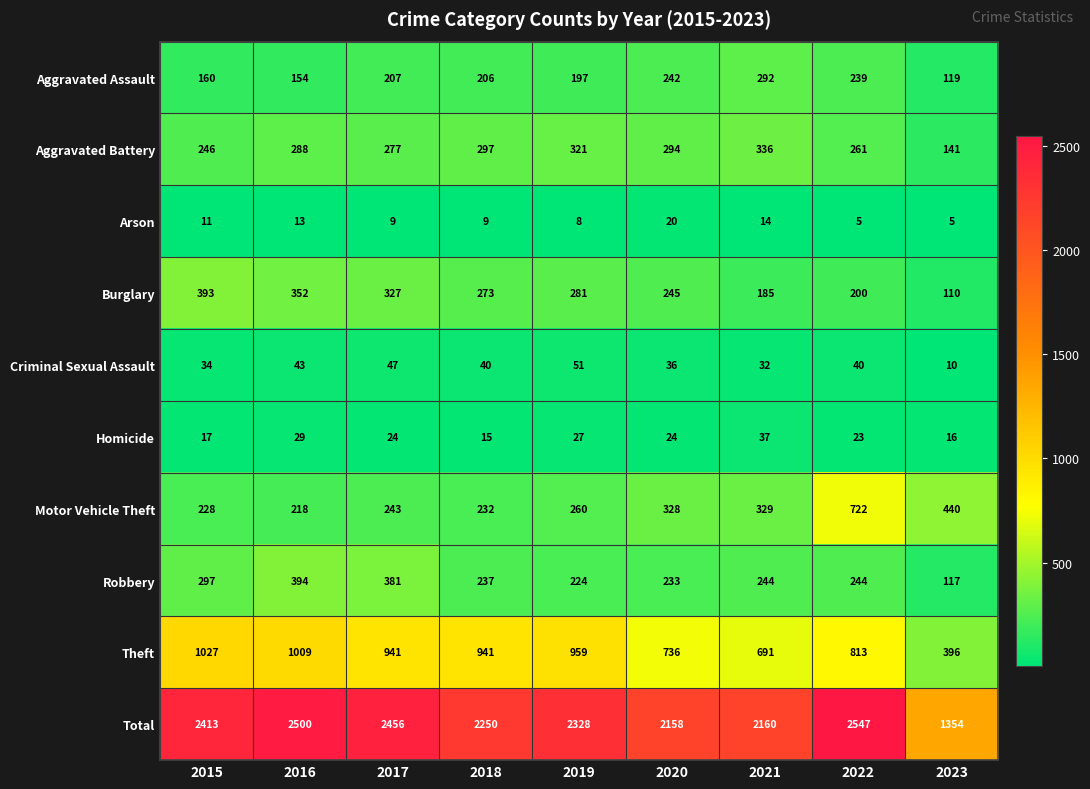

At 2016, list the series in order from smallest to largest.

Arson, Homicide, Criminal Sexual Assault, Aggravated Assault, Motor Vehicle Theft, Aggravated Battery, Burglary, Robbery, Theft, Total